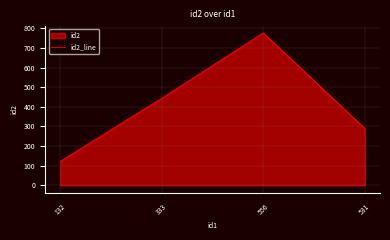

True or false: the data has more than 1 interior local peaks.

False